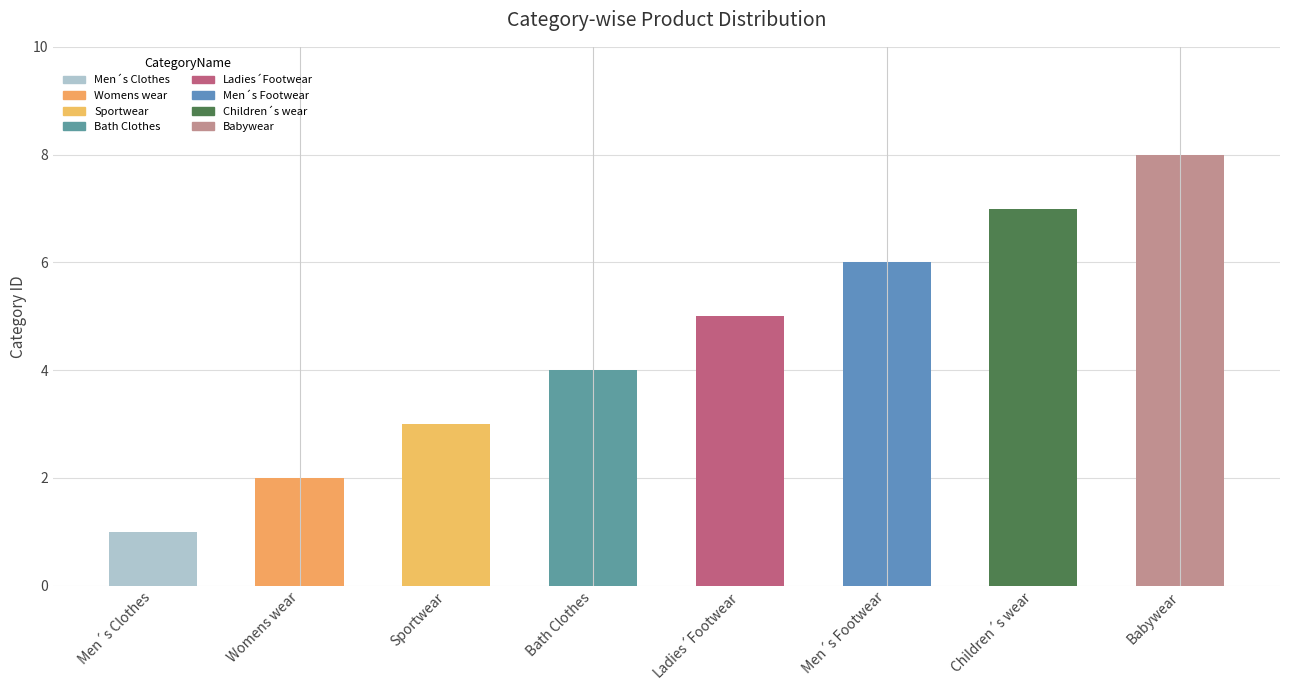

What is the greatest value displayed?

8